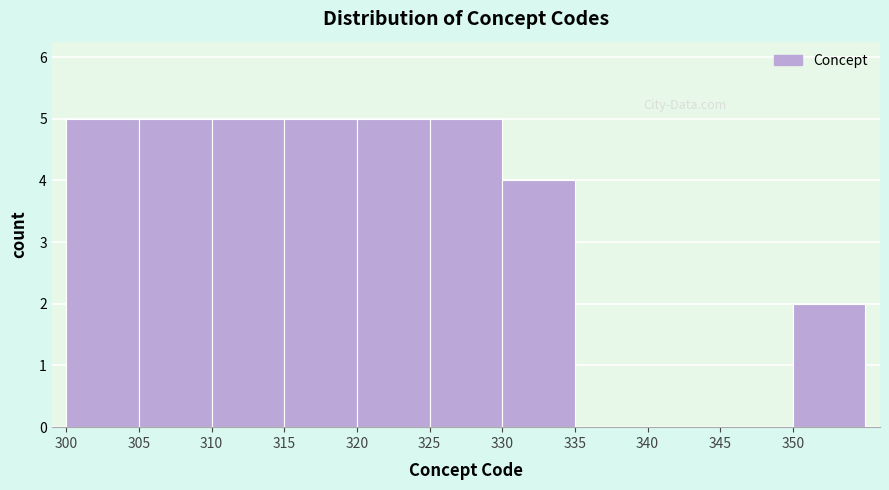

Reading left to right, list every bar in this chart as the range it spans on the x-axis followed by its height. The values are not printed on the chart, so give them approximately, as read against the axis.

300 to 305: 5
305 to 310: 5
310 to 315: 5
315 to 320: 5
320 to 325: 5
325 to 330: 5
330 to 335: 4
335 to 340: 0
340 to 345: 0
345 to 350: 0
350 to 355: 2